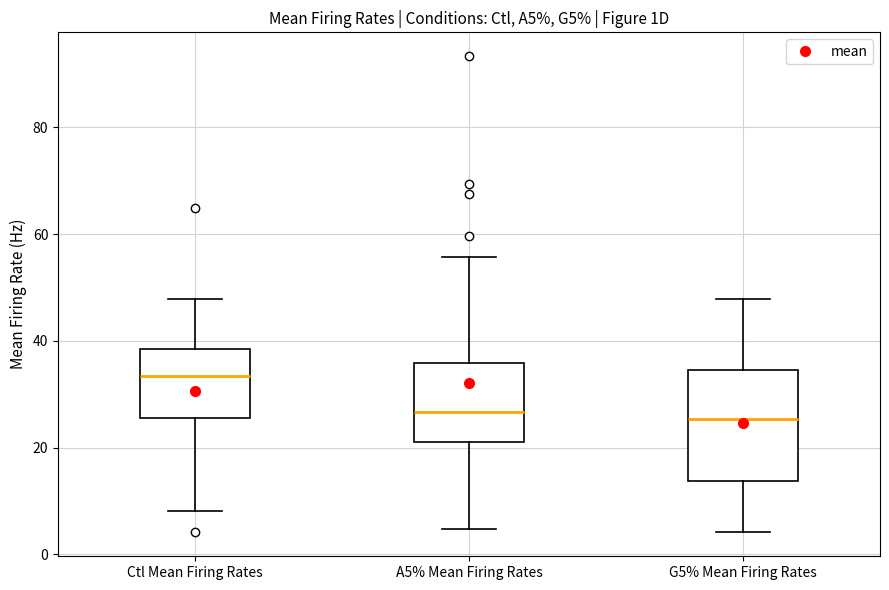

Comparing the boxes themselves (not the whiskers), which one is the tallest?

G5% Mean Firing Rates